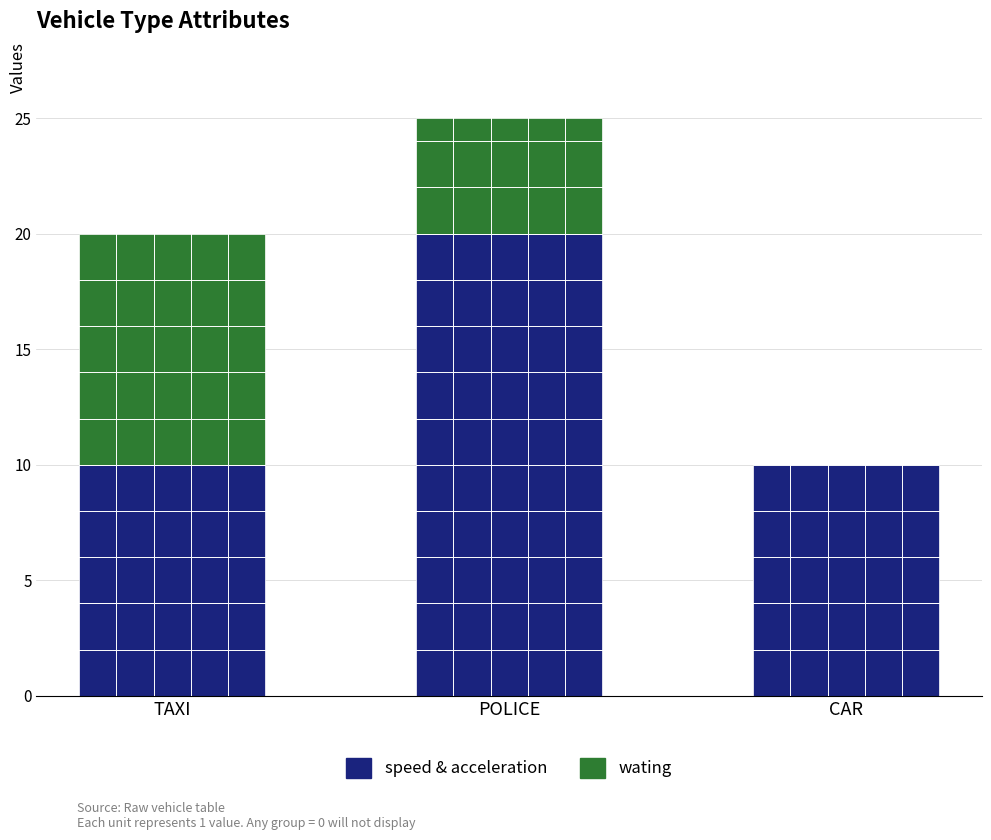

Between POLICE and CAR, which is larger?

POLICE